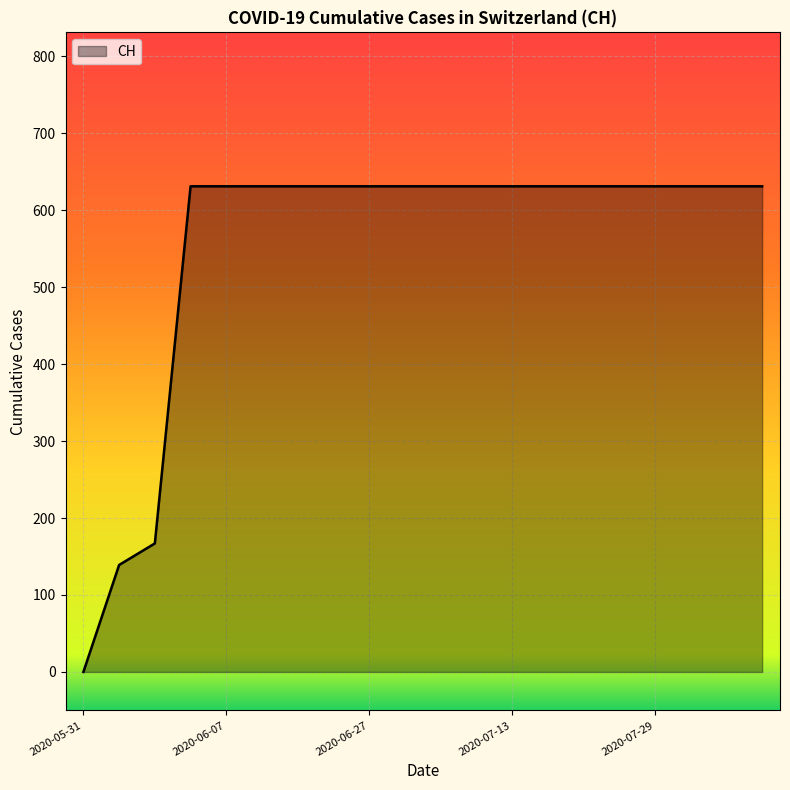

Count the number of categories in the chart.

20